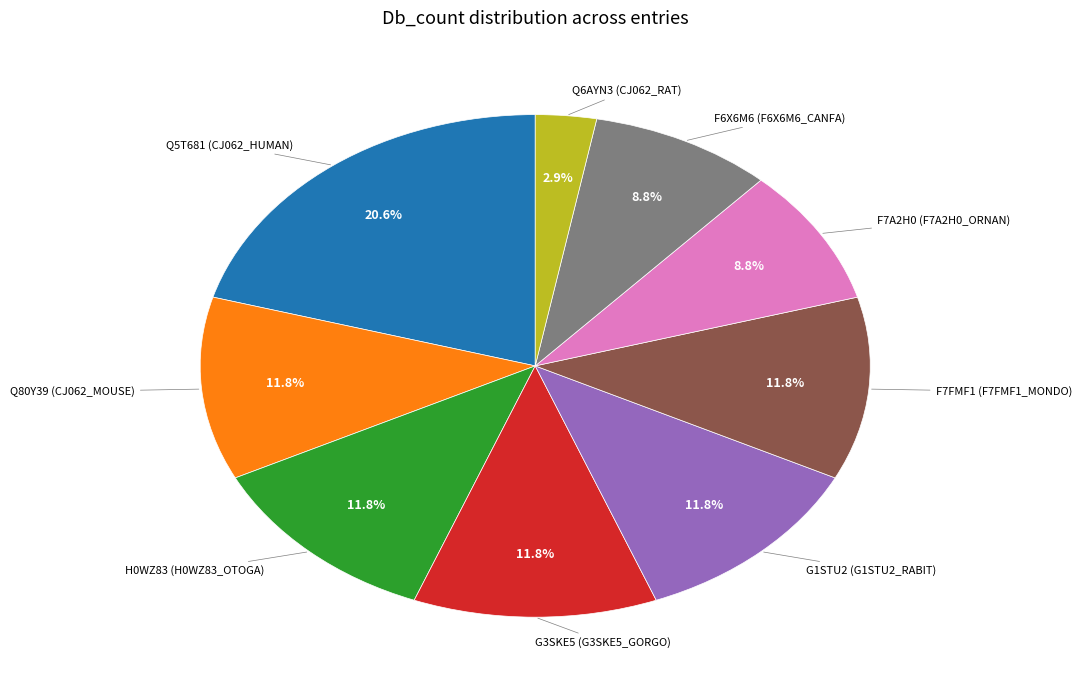

What is the smallest slice in the pie chart?

Q6AYN3 (CJ062_RAT)